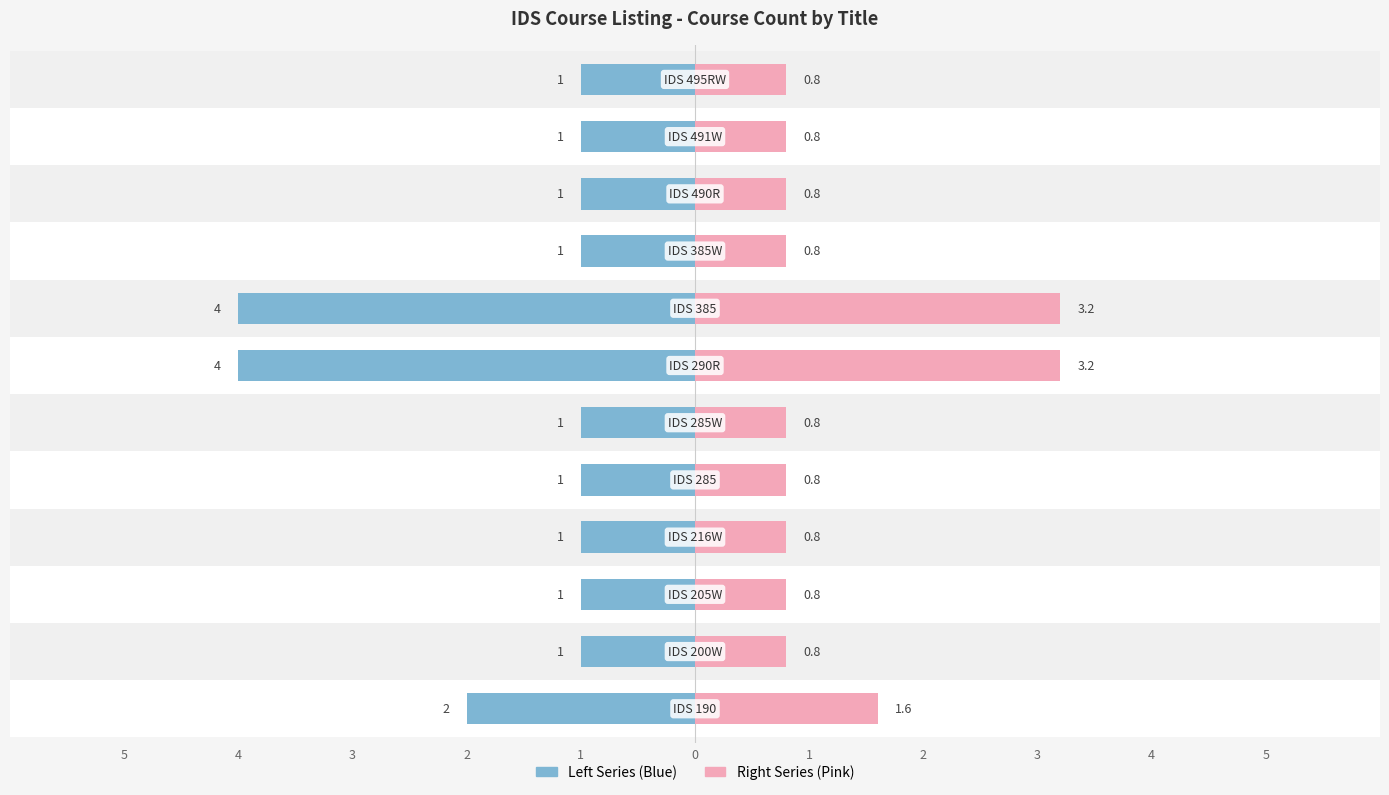

At 5, list the series in order from smallest to largest.

Right Series (Pink), Left Series (Blue)